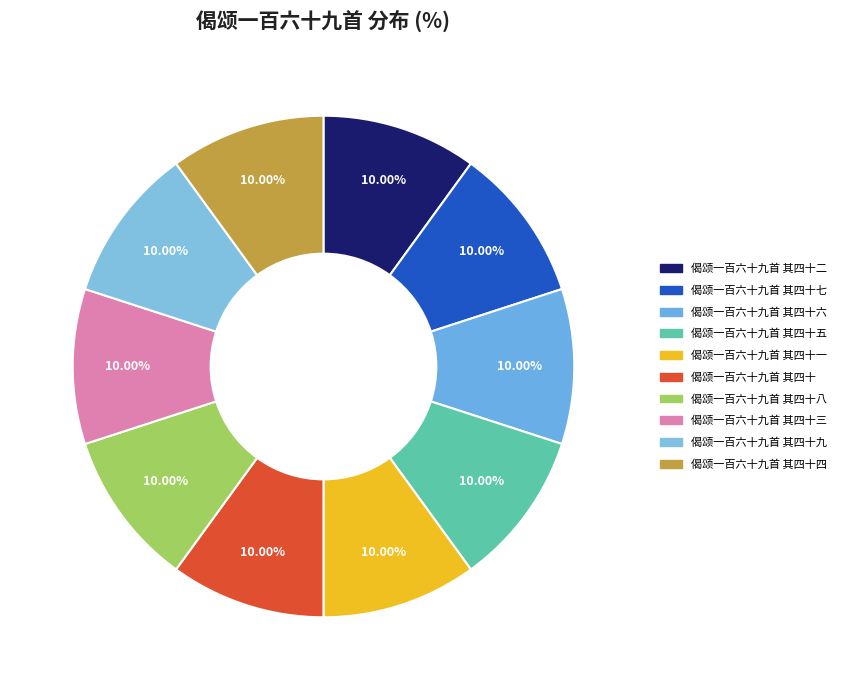

How many segments does this pie chart have?

10